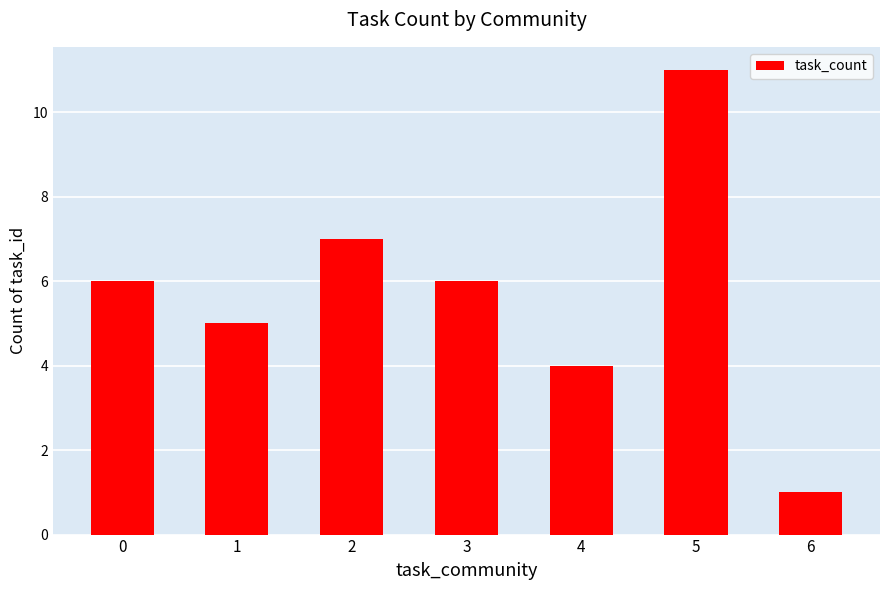

Which has a higher value, 6 or 1?

1